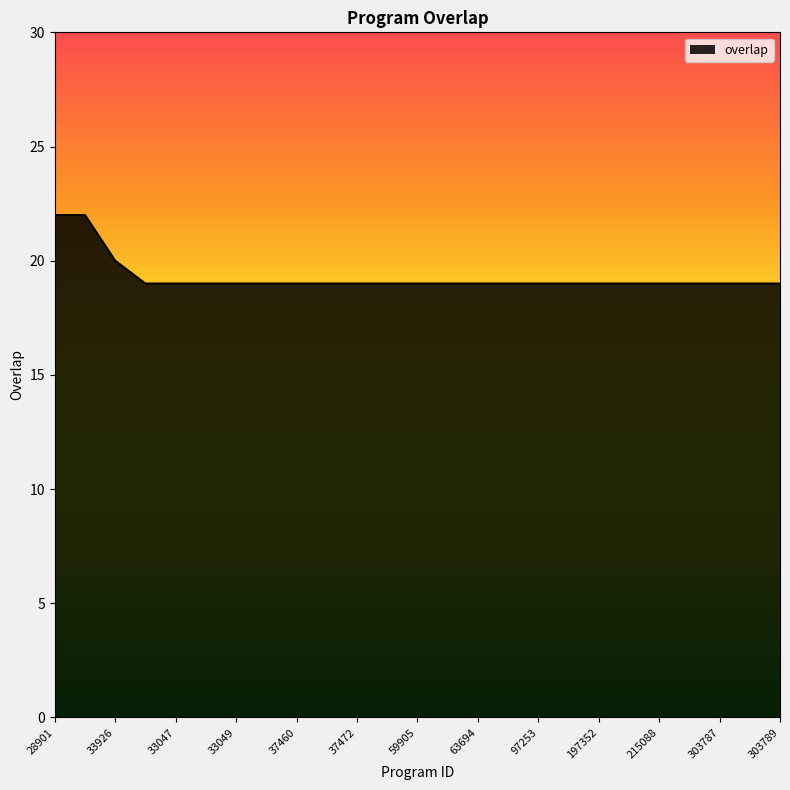

What is the sum of all values?

482